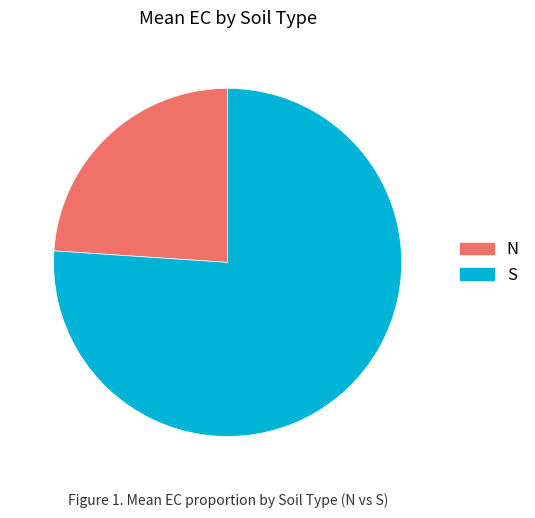

Which category has the biggest portion of the pie?

S